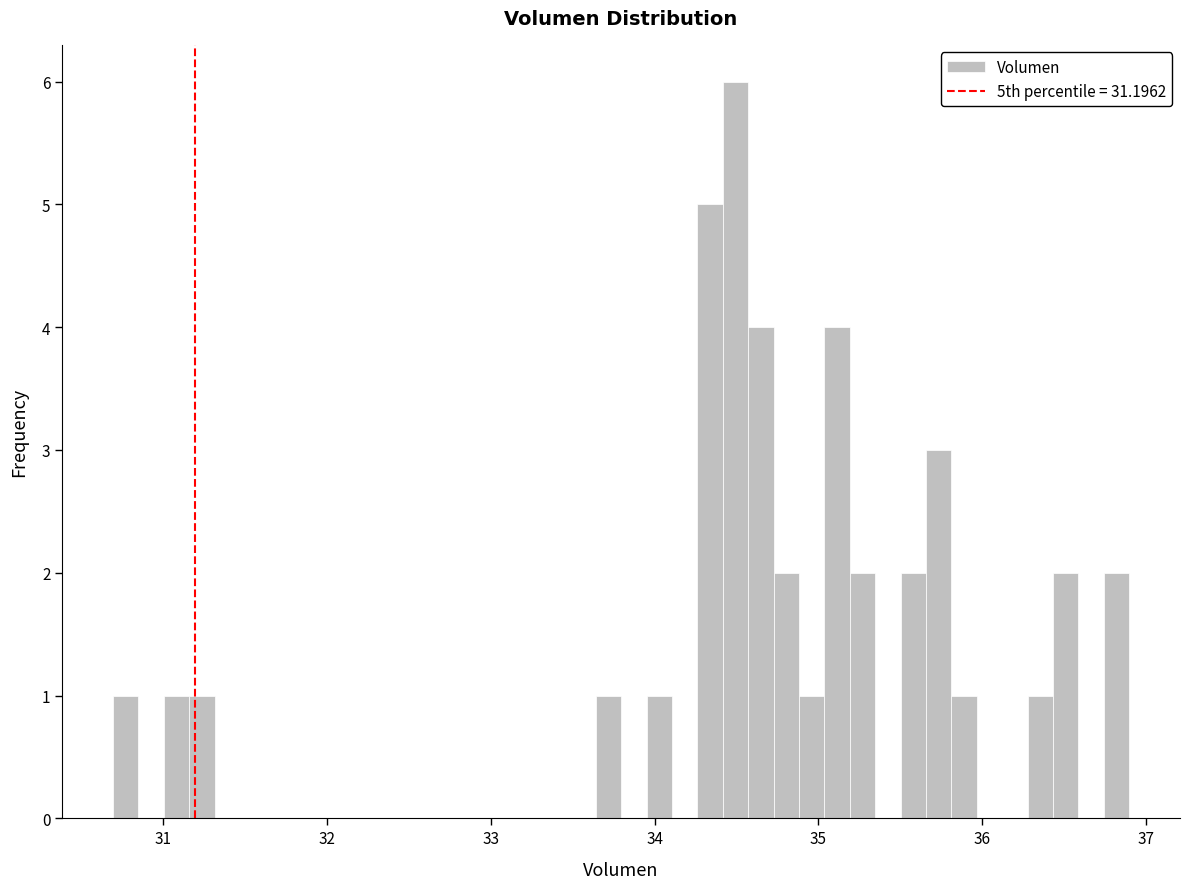

Around what value on the x-axis is the tallest bar? Give the approximate position of its centre, as read against the axis.

34.5